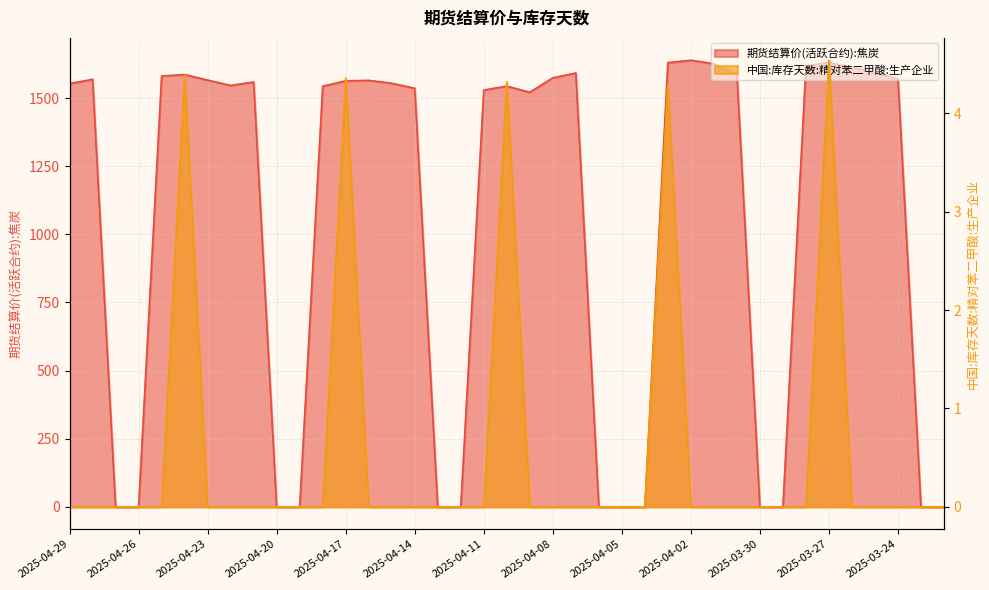

What is the difference between the second highest and second lowest values in the 中国:库存天数:精对苯二甲酸:生产企业 series?

4.4